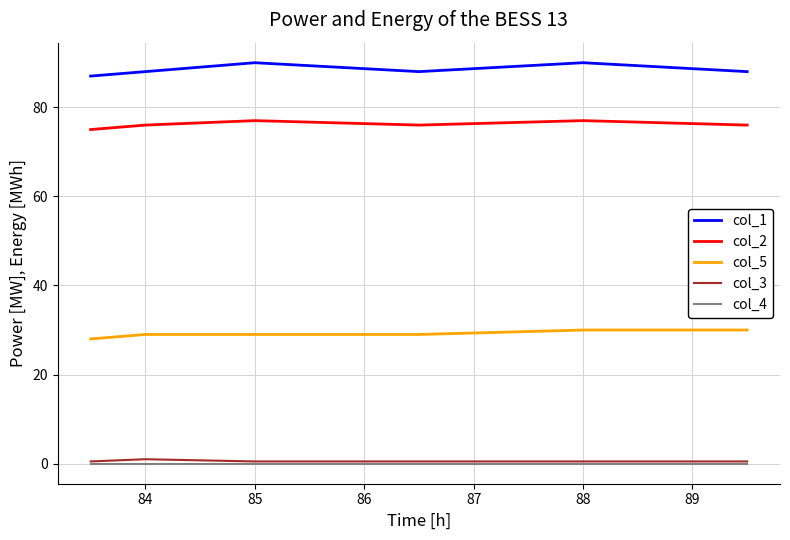

What is the lowest value of the col_2 series?

75.0